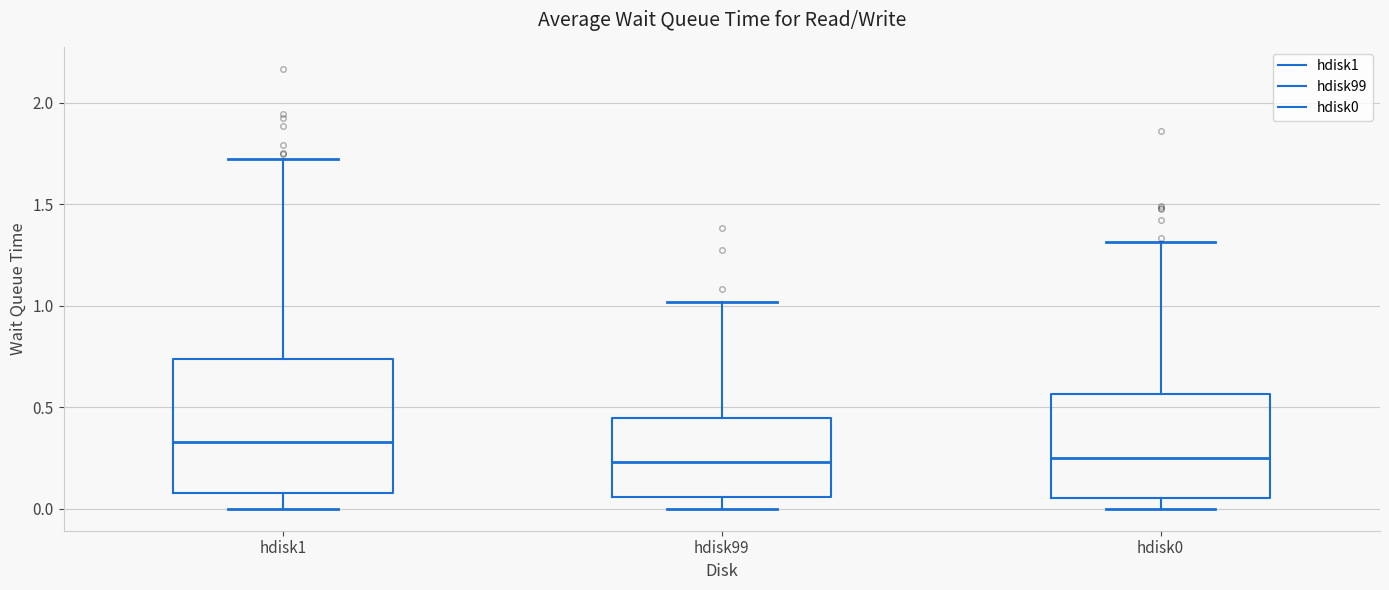

Comparing the boxes themselves (not the whiskers), which one is the tallest?

hdisk1